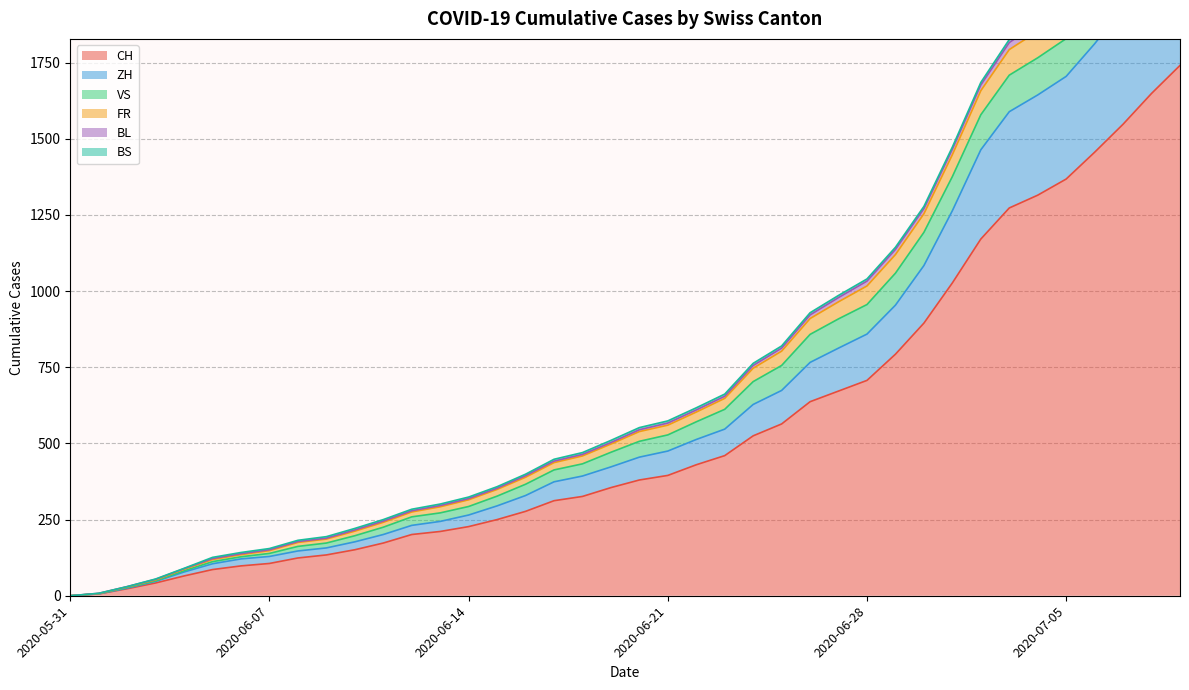

Which series has the largest total across all categories?

CH